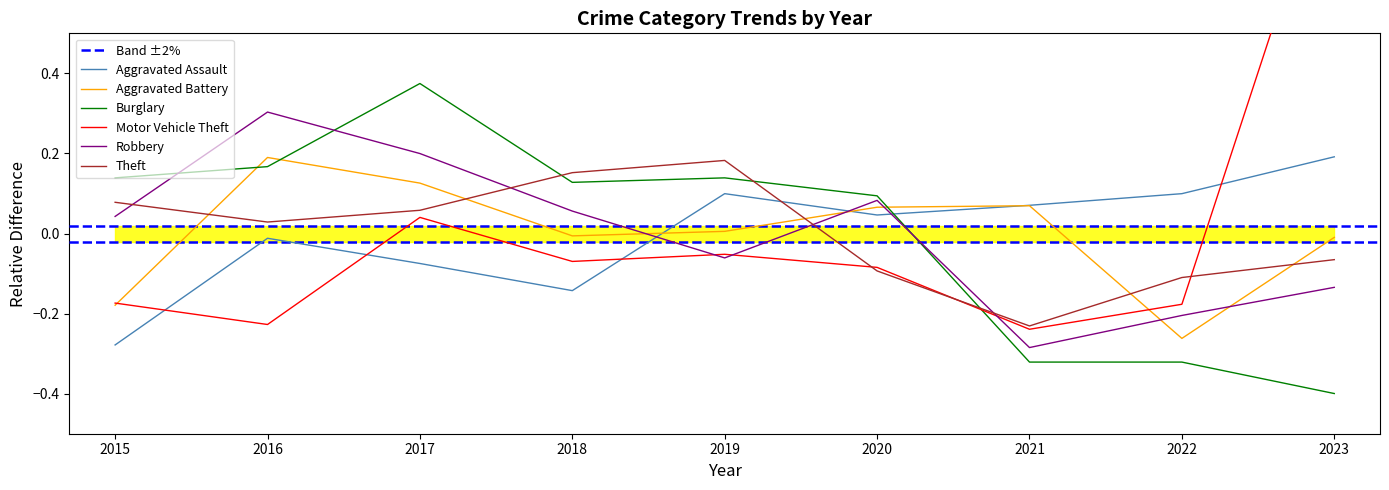

True or false: Theft and Motor Vehicle Theft cross at least once.

True